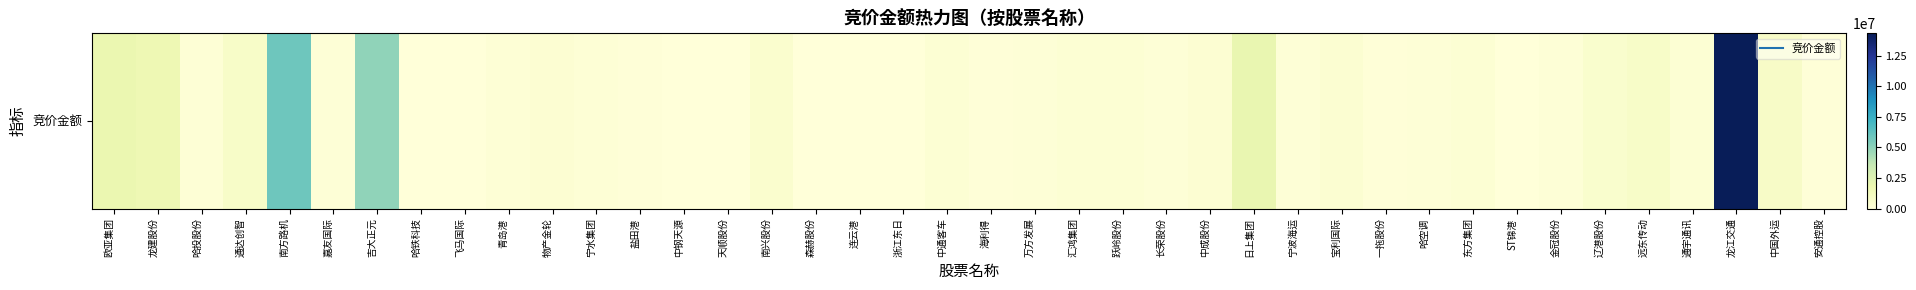

Is it true that the value at 中成股份 is 436242?

False